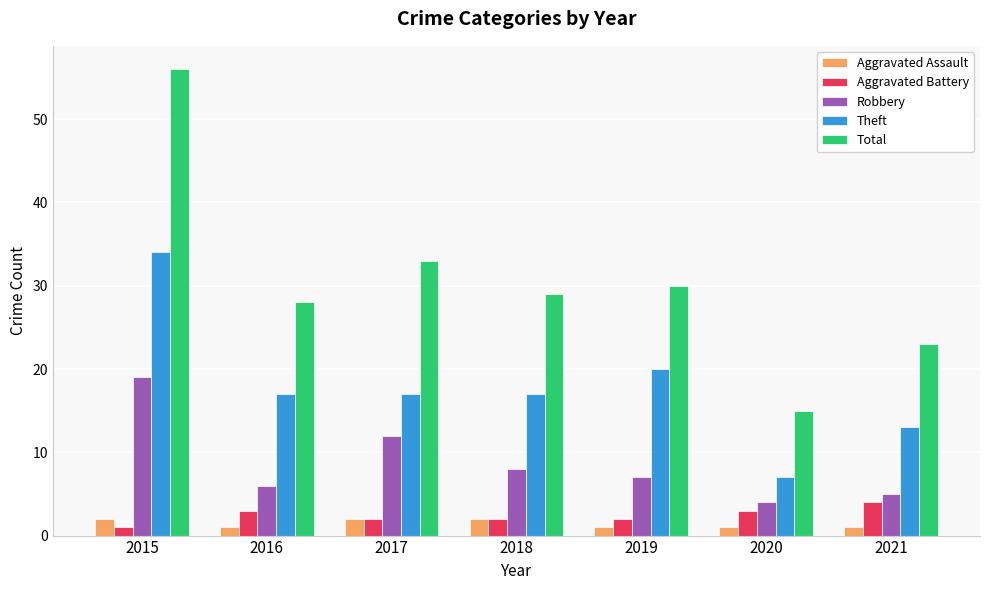

What are all the series names shown in the legend?

Aggravated Assault, Aggravated Battery, Robbery, Theft, Total